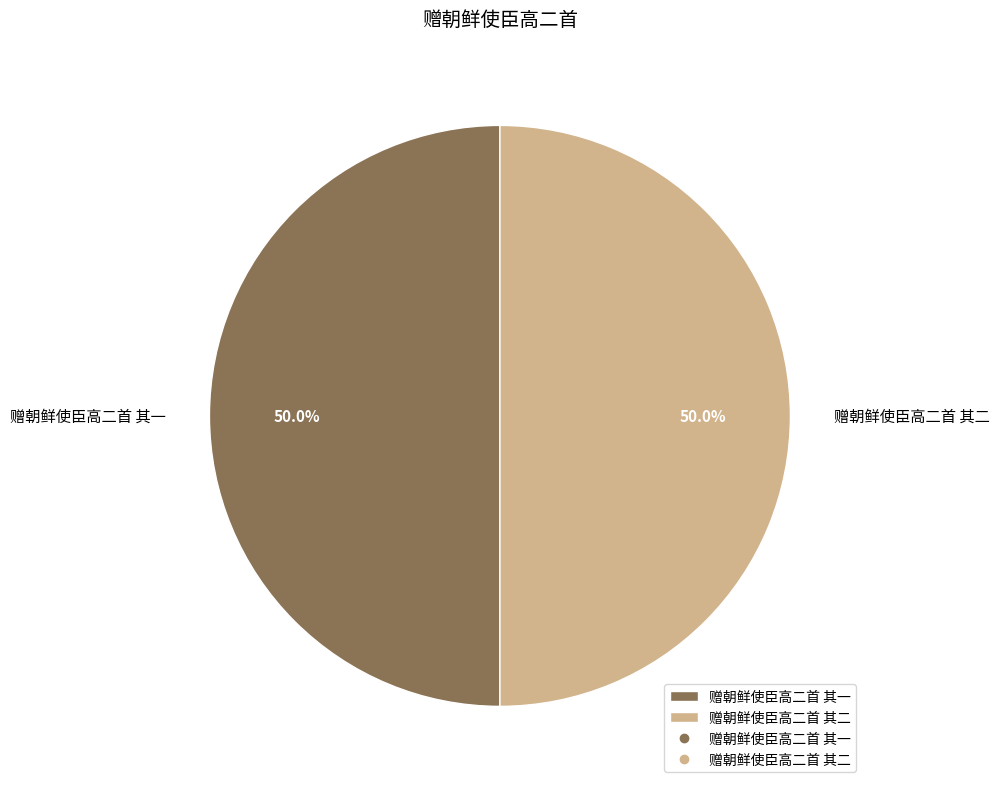

What is the ratio of the value at 赠朝鲜使臣高二首 其一 to the value at 赠朝鲜使臣高二首 其二?

1.0